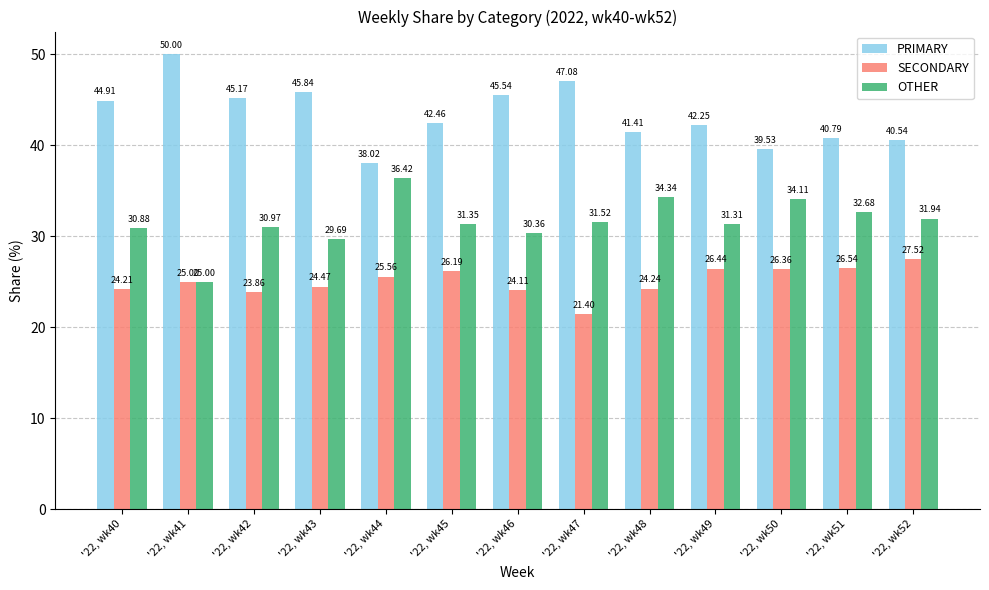

What is the difference between the PRIMARY values at '22, wk45 and '22, wk43?

3.4